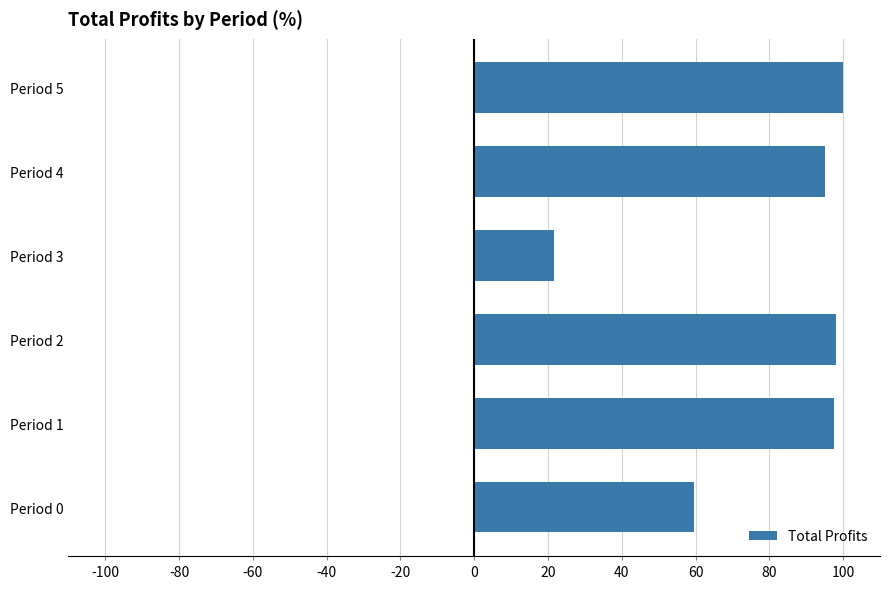

What is the ratio of the value at Period 4 to the value at Period 1?

1.0